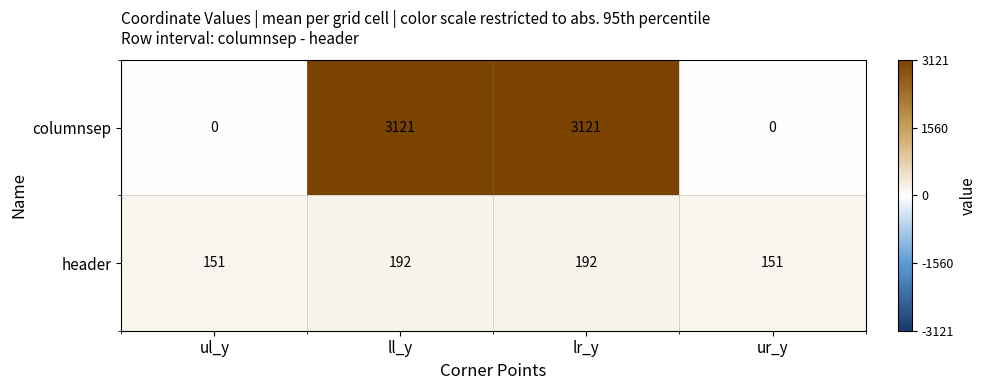

What is the total value across all series at lr_y?

3313